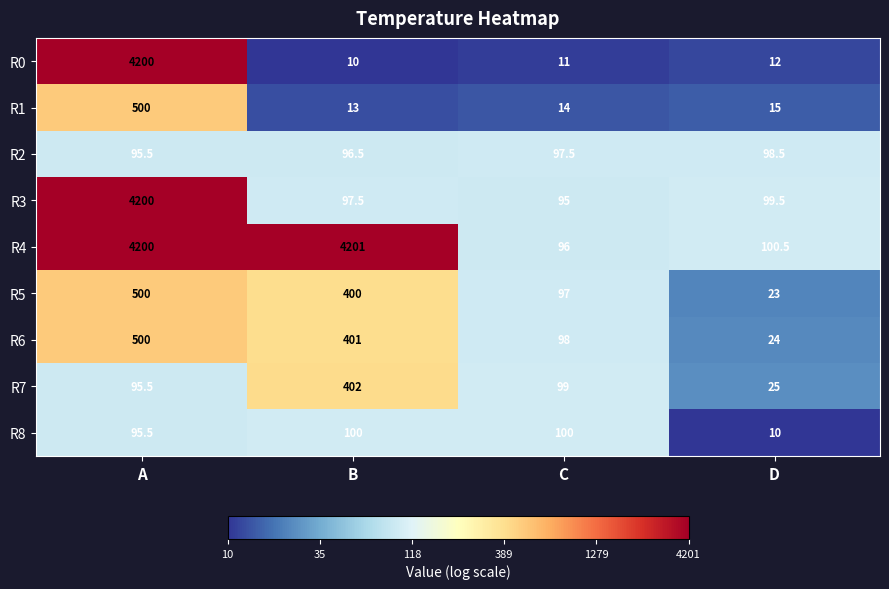

What is the spread (max minus min) of values at D?

90.5